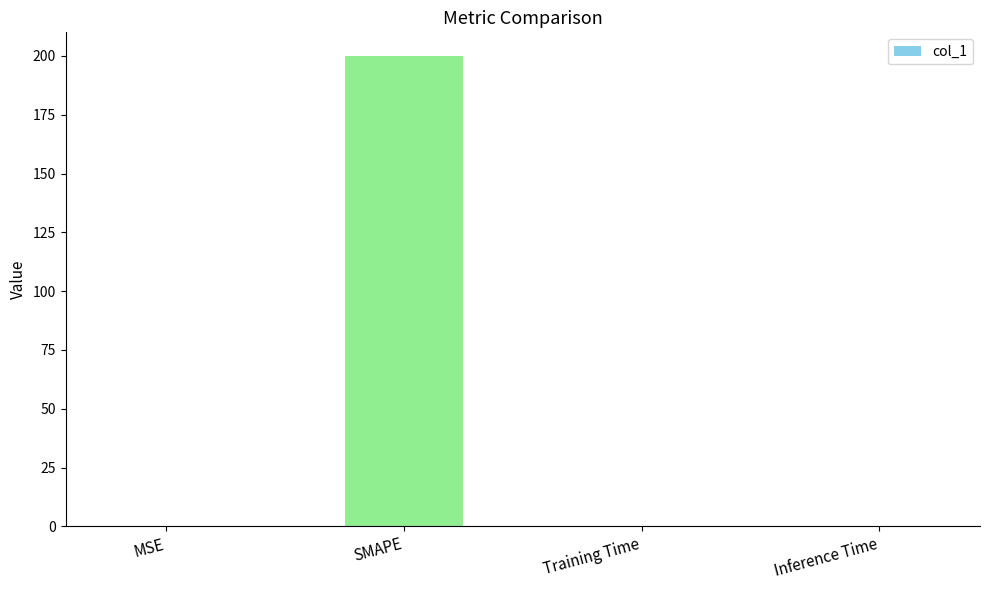

Count the number of categories in the chart.

4